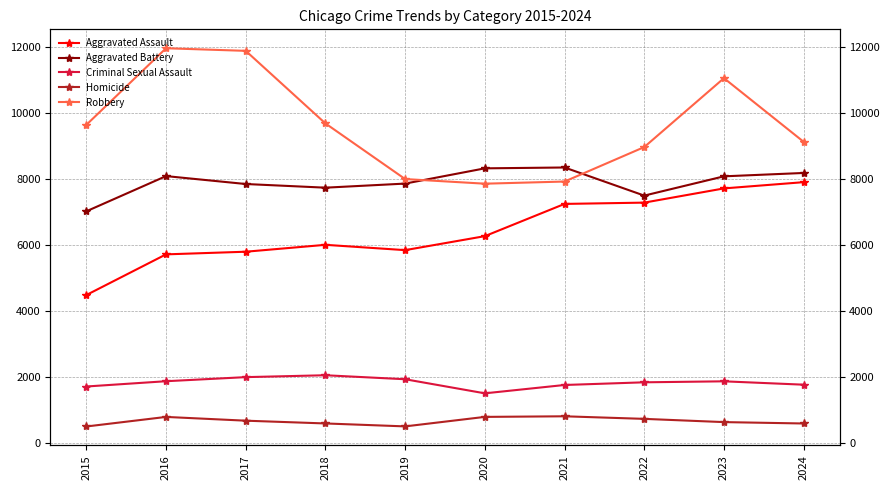

The Aggravated Battery series shows 8085 at 2016. True or false?

True